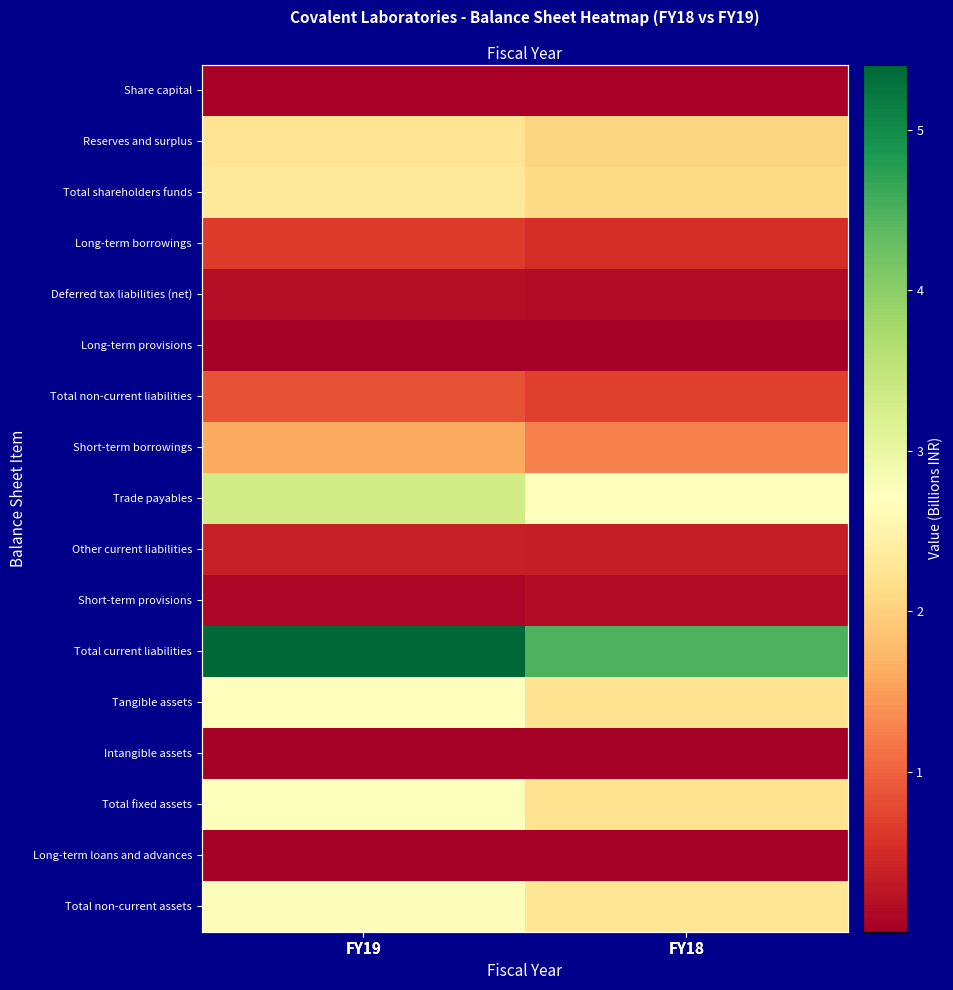

Count the number of categories in the chart.

2